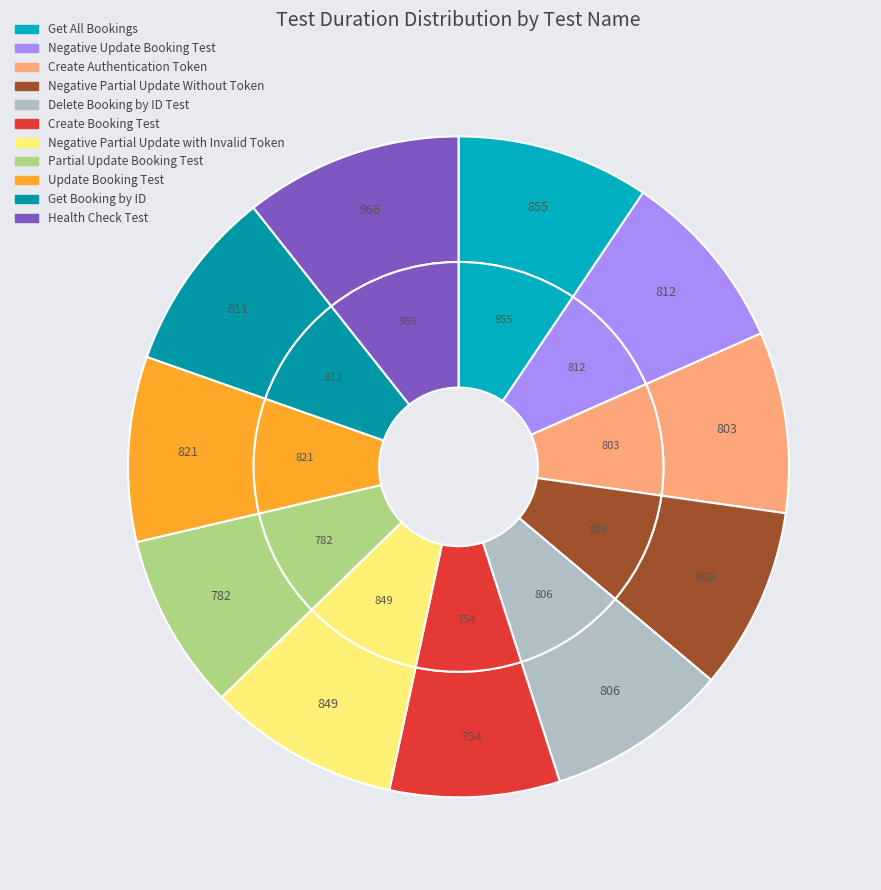

Count the number of slices in the pie.

11